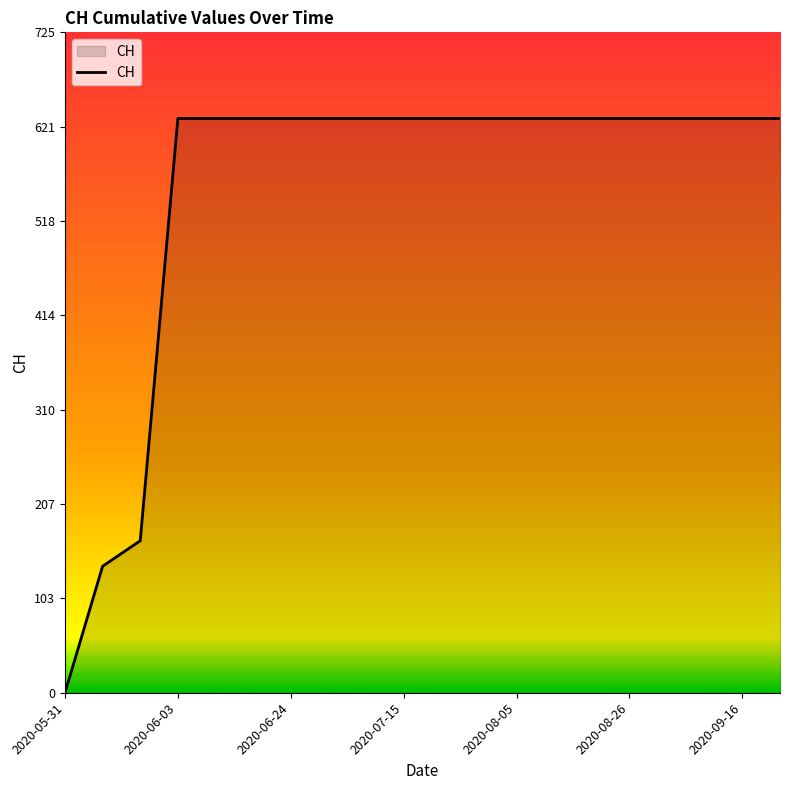

What is the maximum value shown in the chart?

631